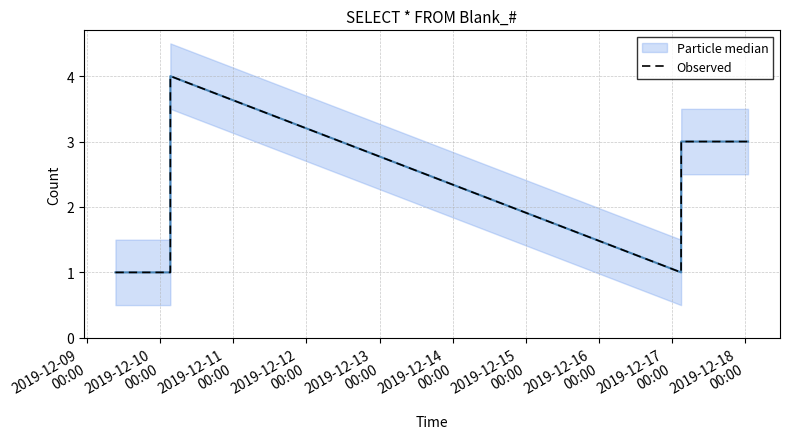

What is the maximum value for Observed?

4